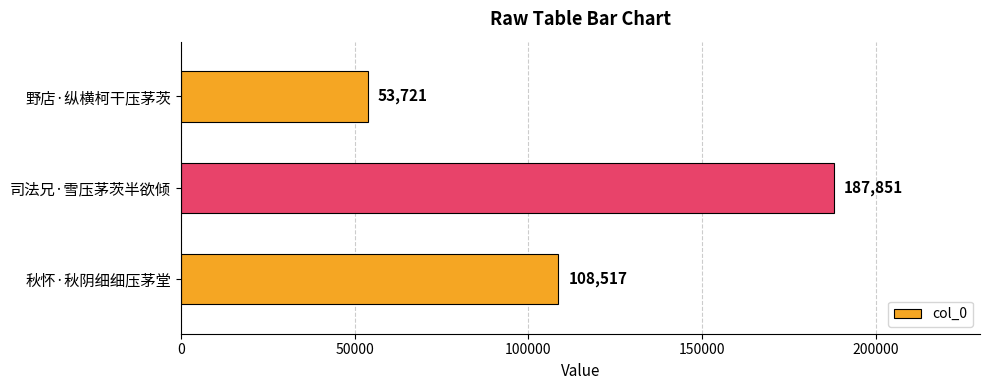

What is the average value?

116696